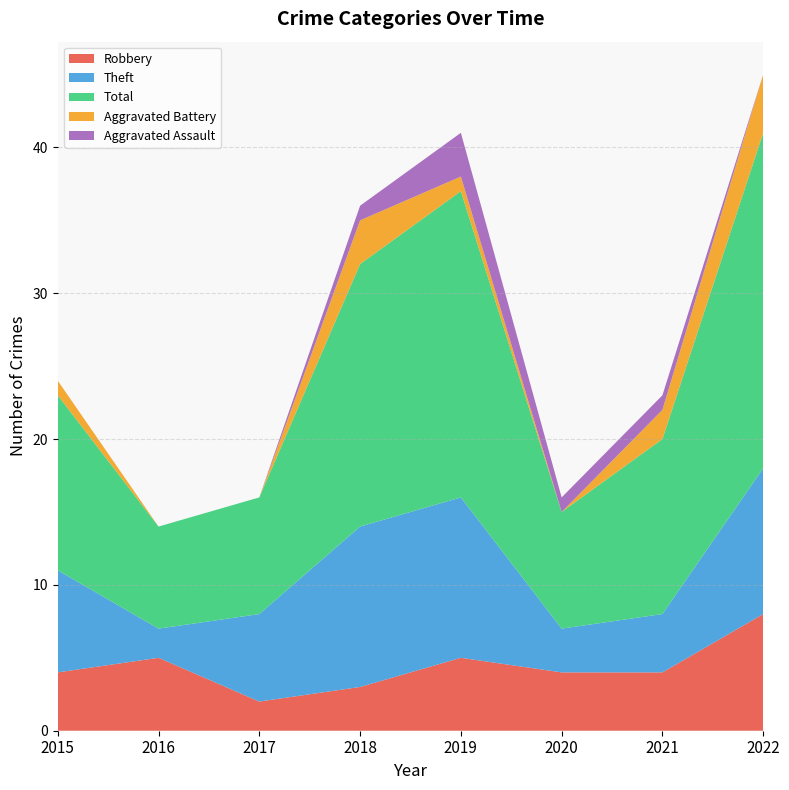

Reading right to left, list all the values displayed in this chart.

Robbery: 8	4	4	5	3	2	5	4
Theft: 10	4	3	11	11	6	2	7
Total: 23	12	8	21	18	8	7	12
Aggravated Battery: 4	2	0	1	3	0	0	1
Aggravated Assault: 0	1	1	3	1	0	0	0